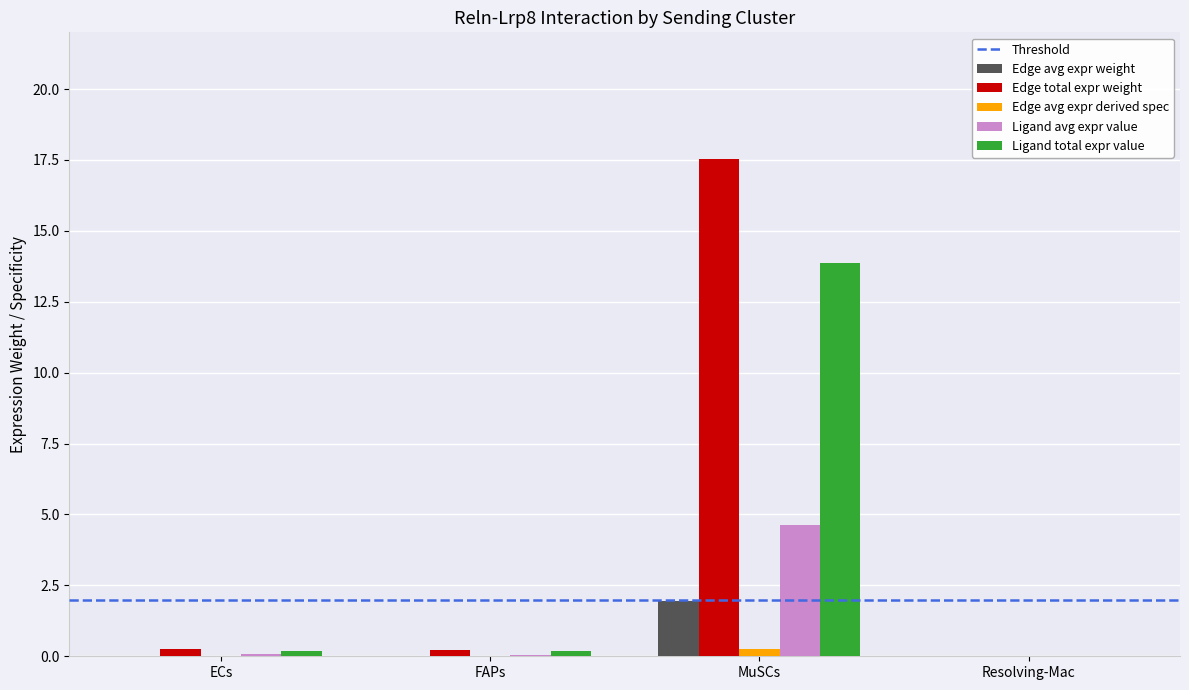

The Edge total expr weight series shows 17.6 at MuSCs. True or false?

True